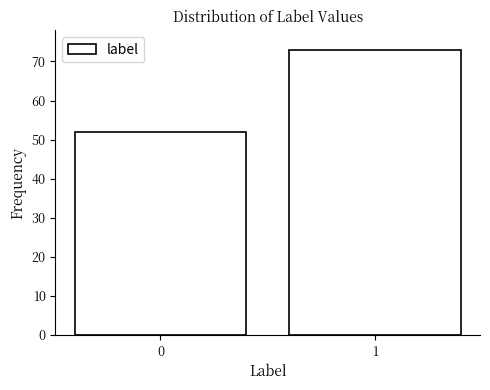

Reading left to right, transcribe all the data shown in this chart.

52	73